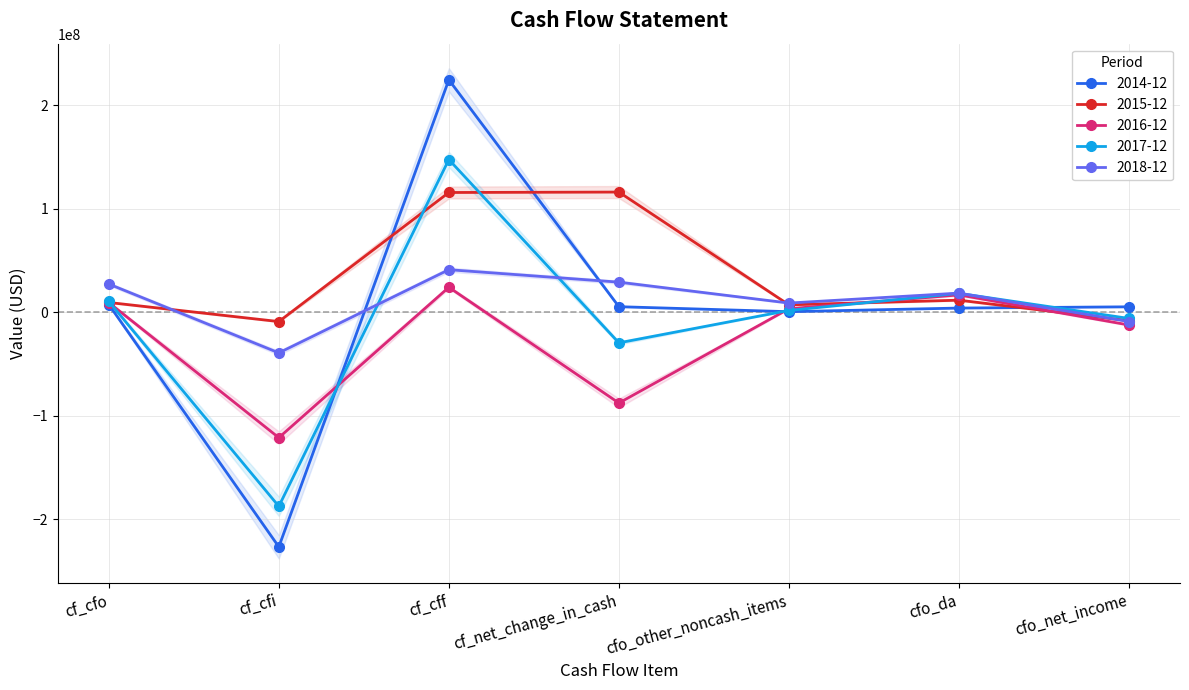

At which category is the sum across all series the highest?

cf_cff